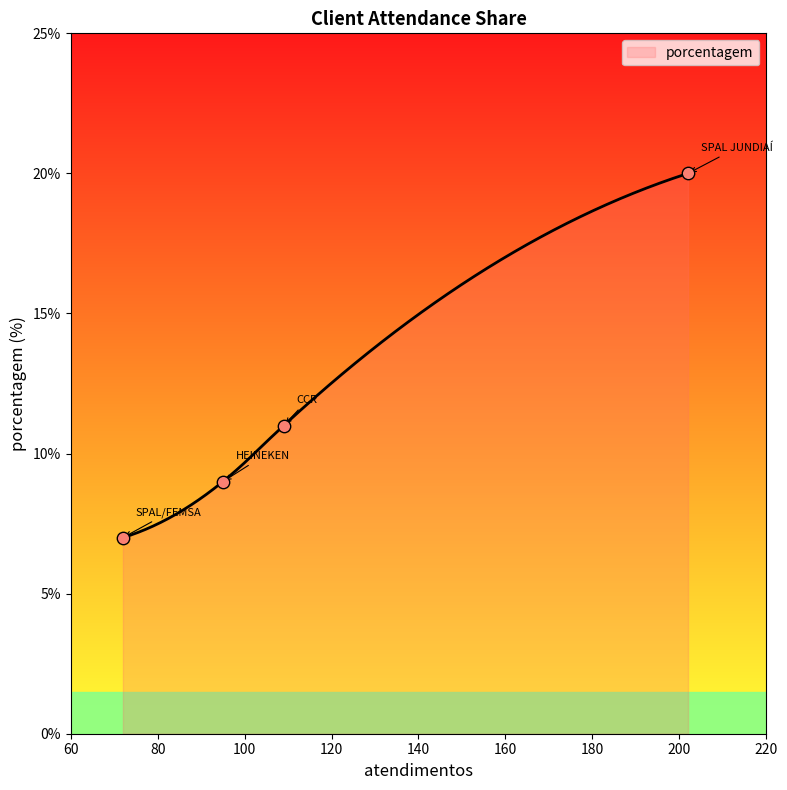

What is the change in value from CCR to SPAL/FEMSA?

-4